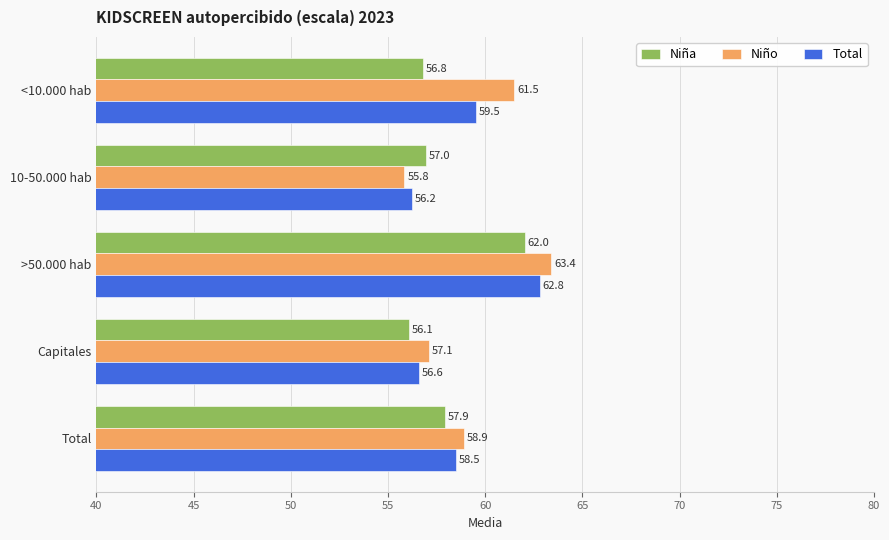

Rank the categories by Niño value from lowest to highest.

10-50.000 hab, Capitales, Total, <10.000 hab, >50.000 hab